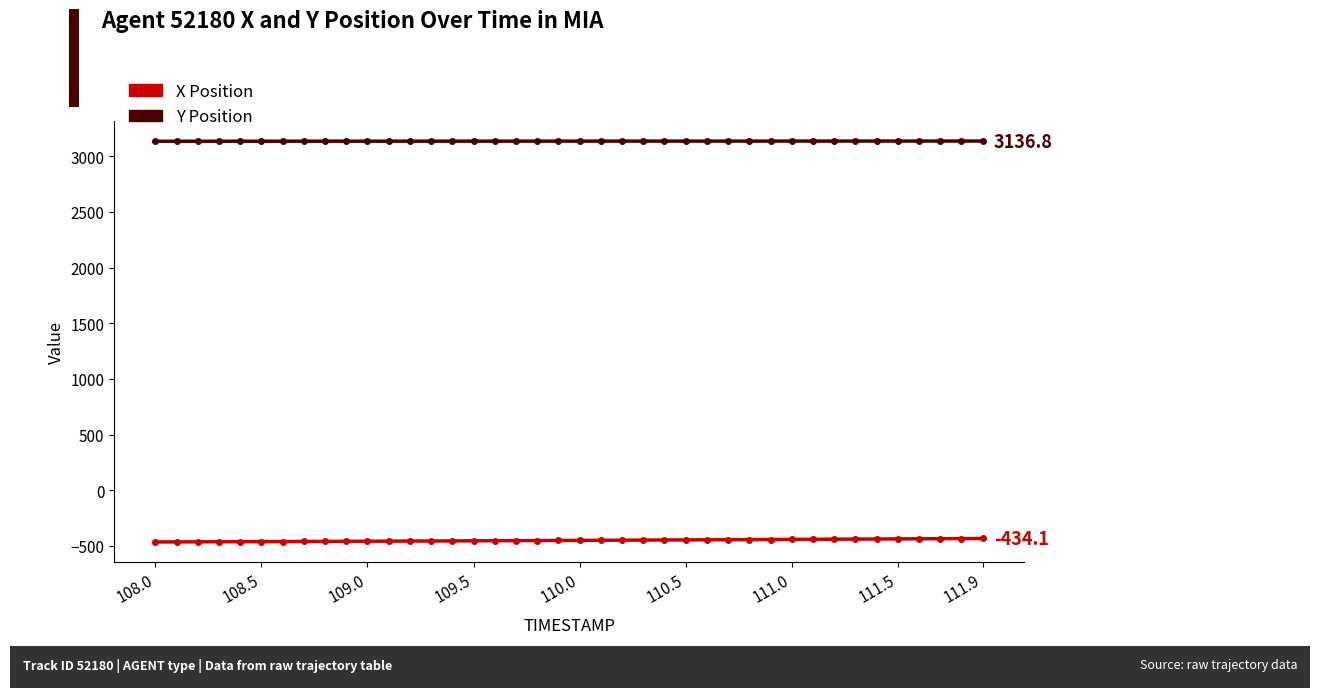

Rank the series by their average value, from highest to lowest.

Y Position, X Position